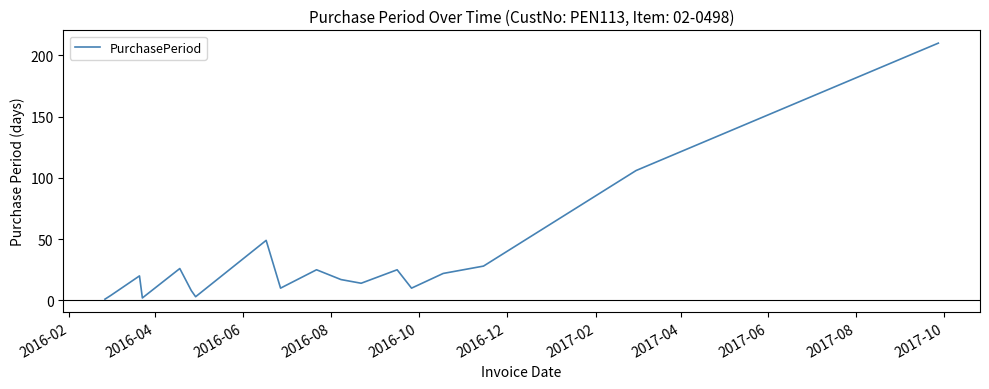

What is the maximum value shown in the chart?

210